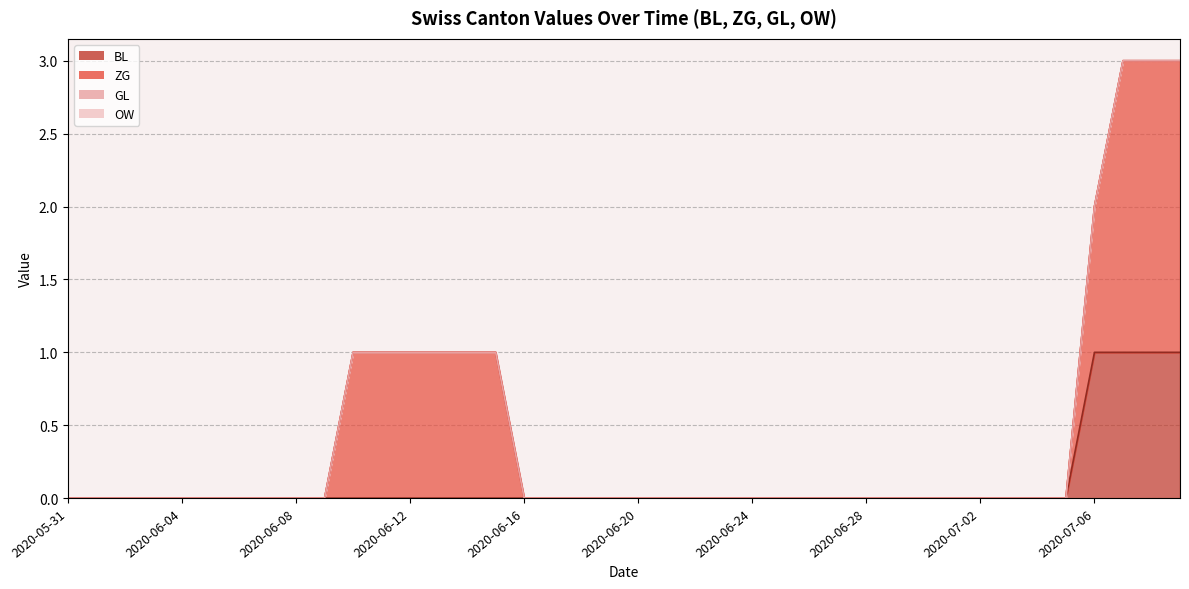

Is it true that ZG equals 0 at 2020-06-24?

True